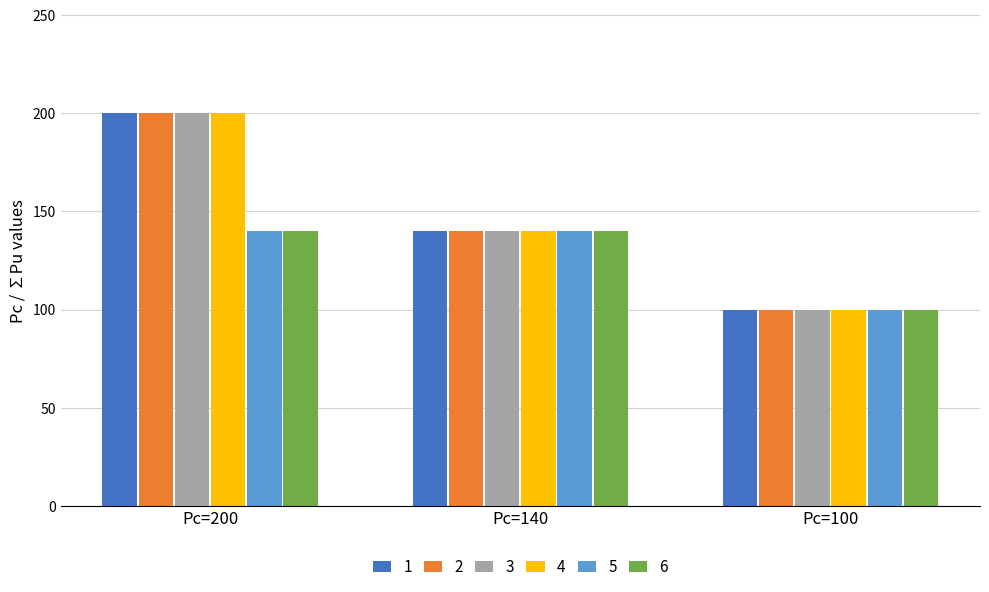

Rank the categories by 1 value from lowest to highest.

Pc=100, Pc=140, Pc=200